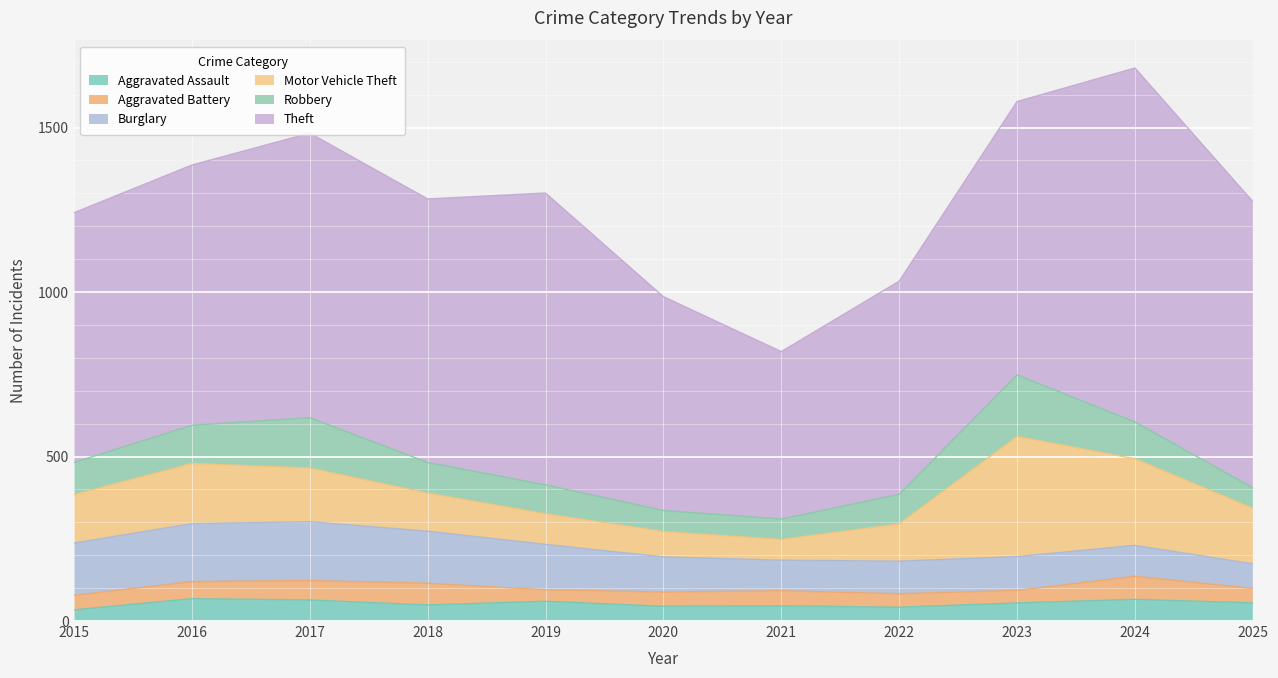

What is the sum of the Aggravated Assault values at 2021 and 2016?

114